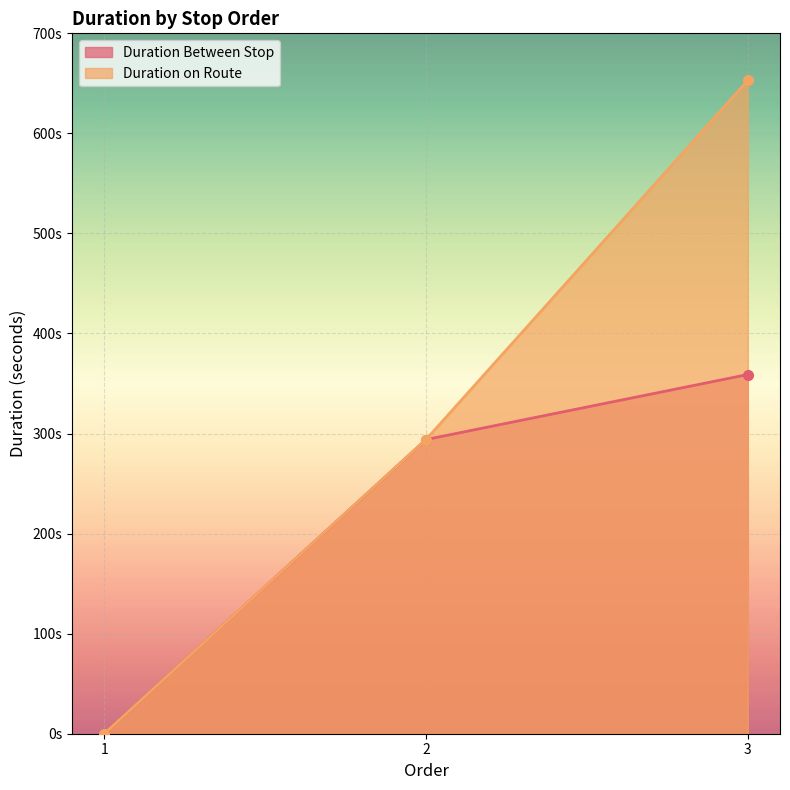

Rank the categories by Duration Between Stop value from highest to lowest.

3, 2, 1